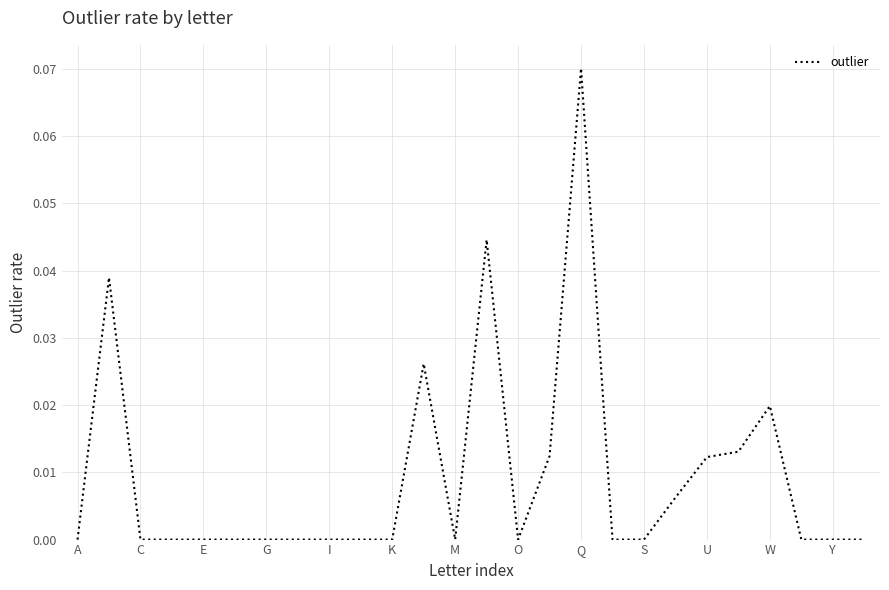

At which category does the chart reach its peak across all series?

Q